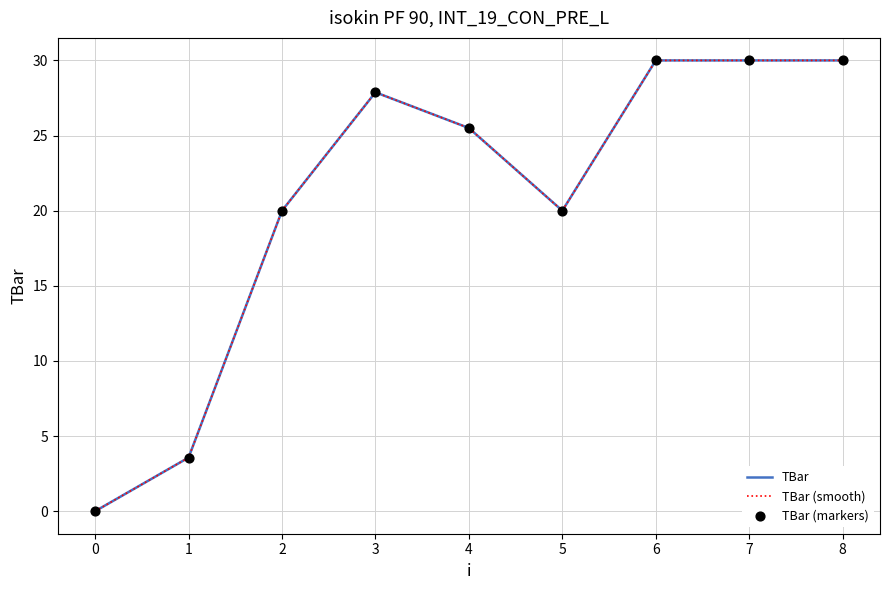

What is the ratio of the value at 5 to the value at 4?

0.8